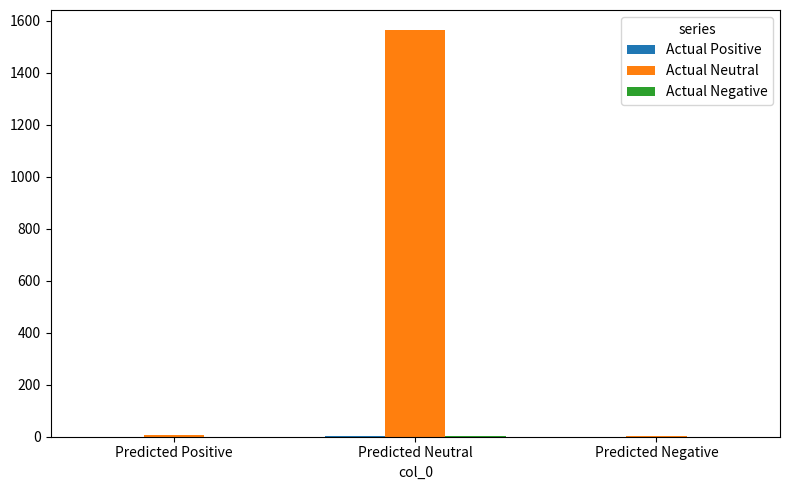

Which series has the largest total across all categories?

Actual Neutral